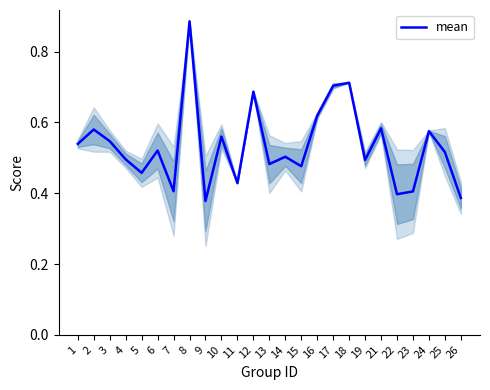

What is the value of the 2nd point from the left?

0.6